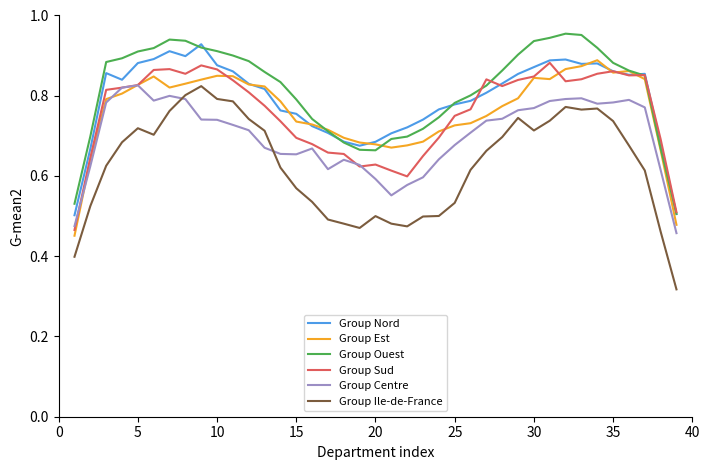

How many lines are shown in the chart?

6